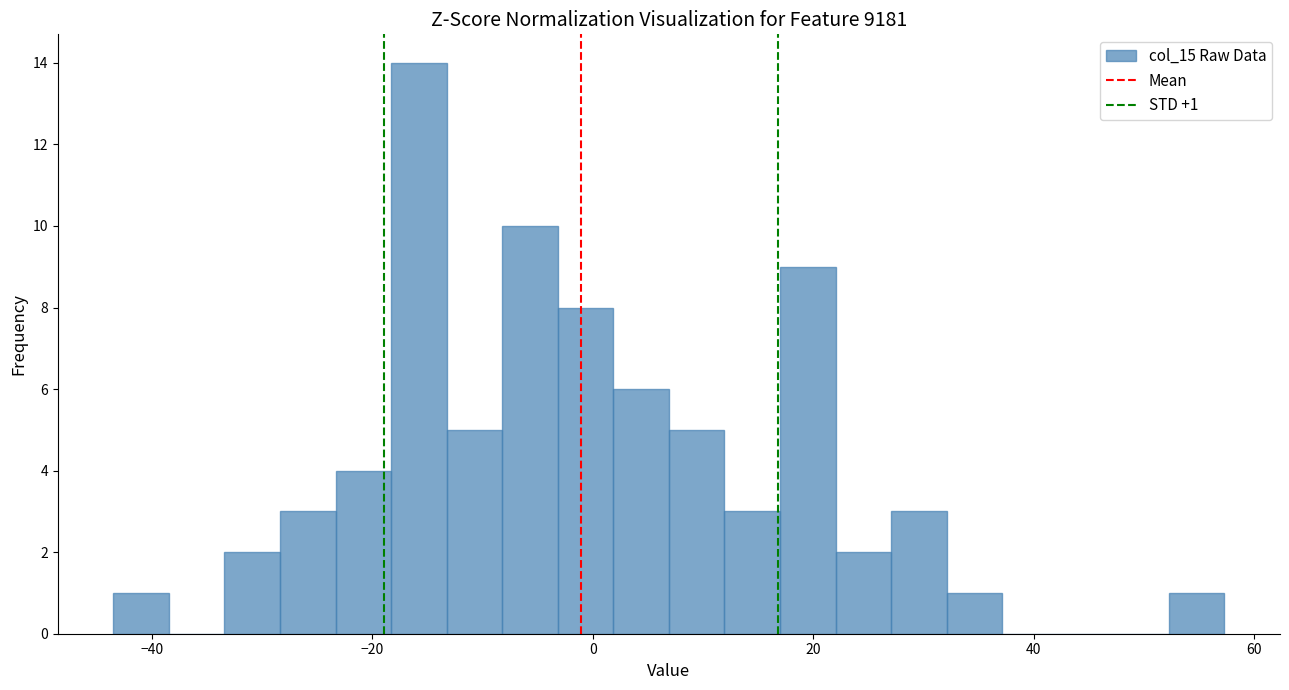

Around what value on the x-axis is the tallest bar? Give the approximate position of its centre, as read against the axis.

-16